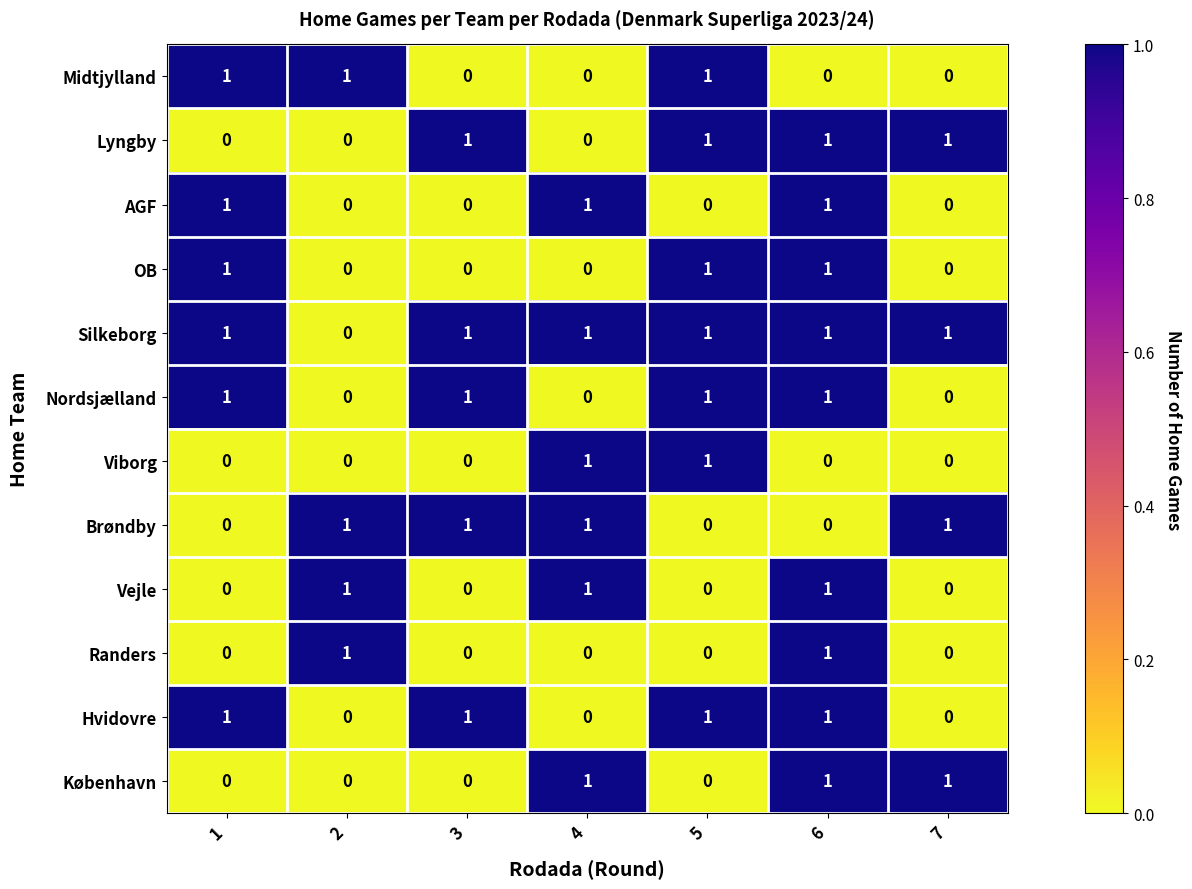

The København series shows 1 at 4. True or false?

True